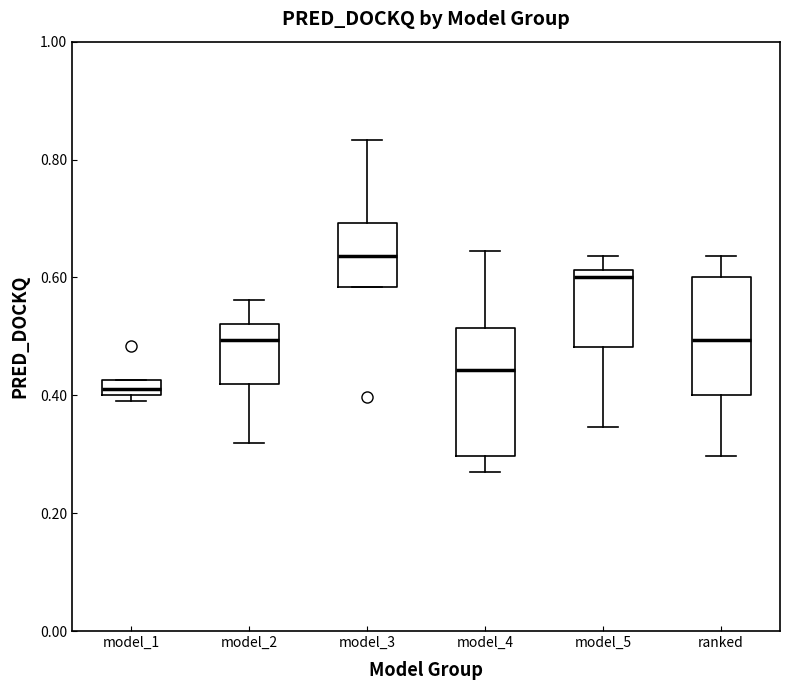

Where is the upper edge of the box for model_5 on the y-axis? The values are not printed on the chart, so give them approximately, as read against the axis.

0.62